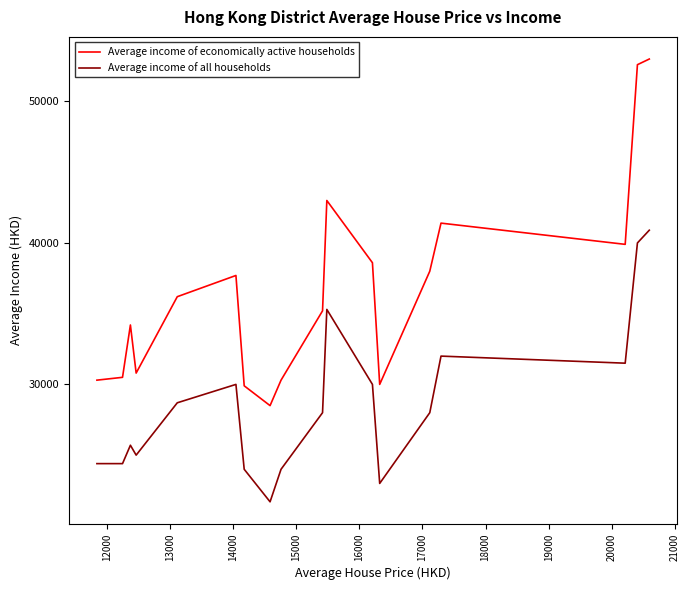

True or false: Average income of all households and Average income of economically active households cross at least once.

False